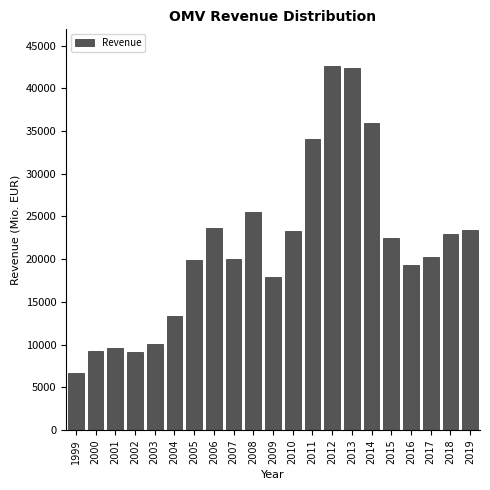

Is it true that the value at 2009 is 25332?

False